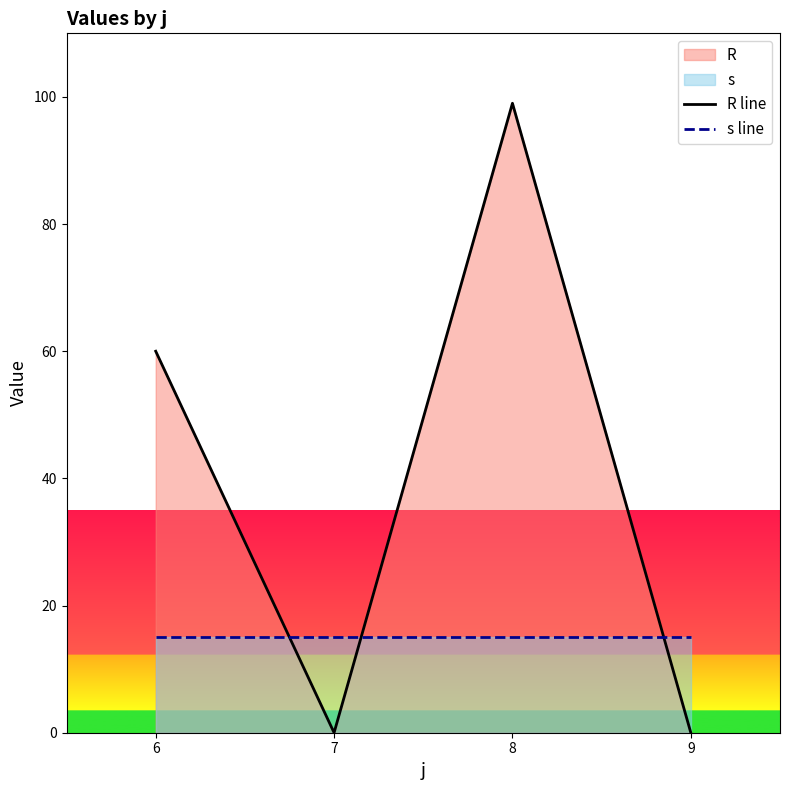

Where do s line and R line first cross each other?

6 and 7